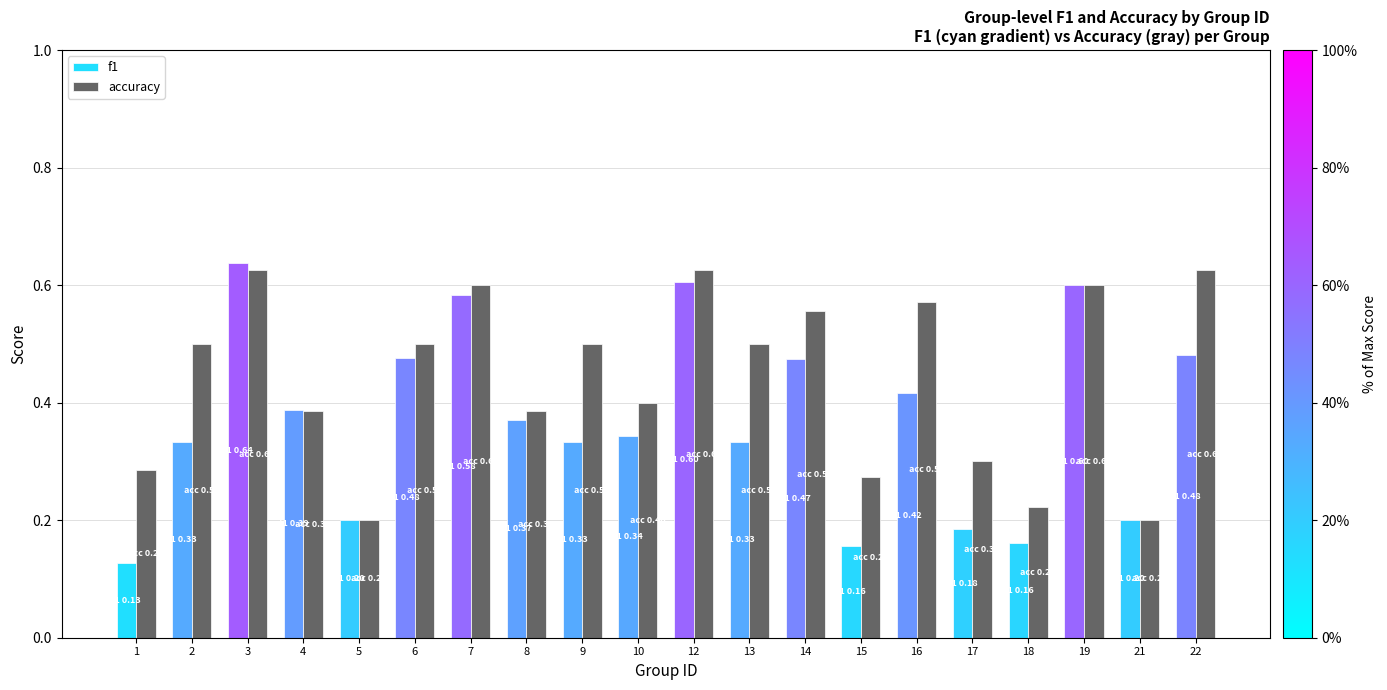

Which series has the largest range (max minus min)?

f1